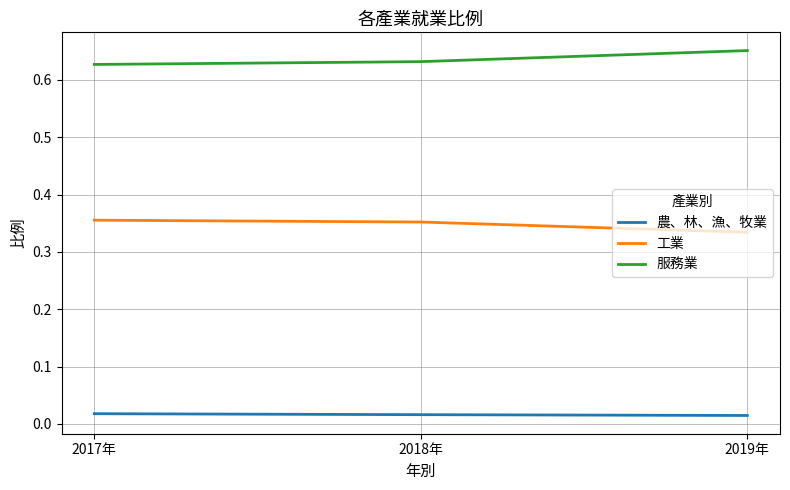

Rank the series by their average value, from highest to lowest.

服務業, 工業, 農、林、漁、牧業